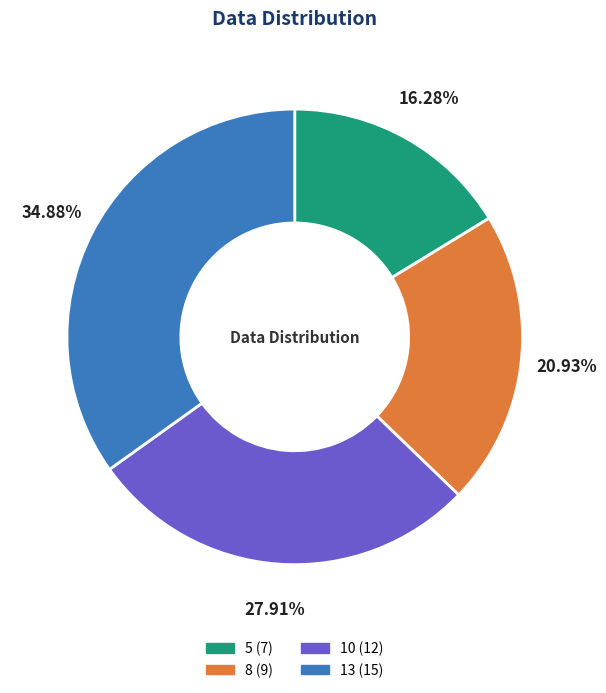

To the nearest percent, what is the difference between the 10 and 8 slice percentages?

7%